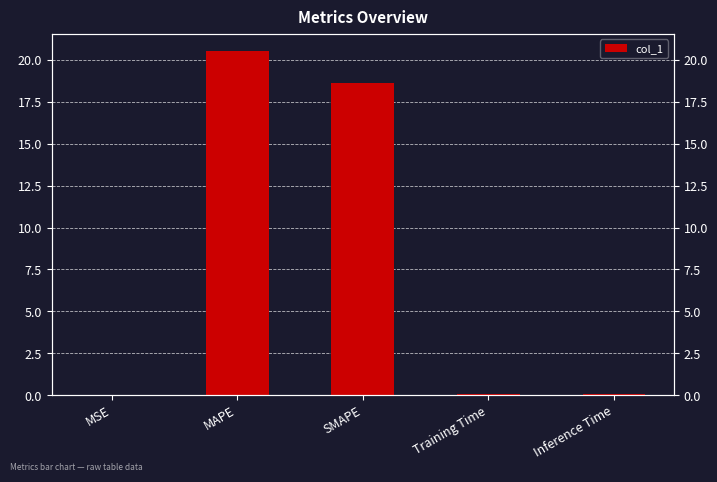

What is the greatest value displayed?

20.5